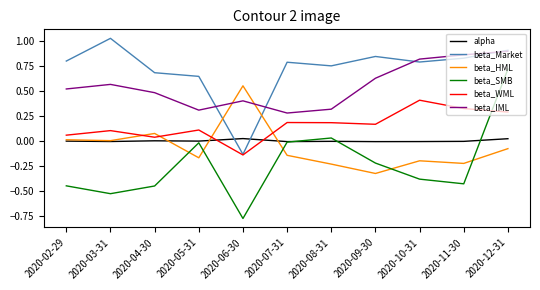

True or false: beta_WML and beta_IML cross at least once.

False